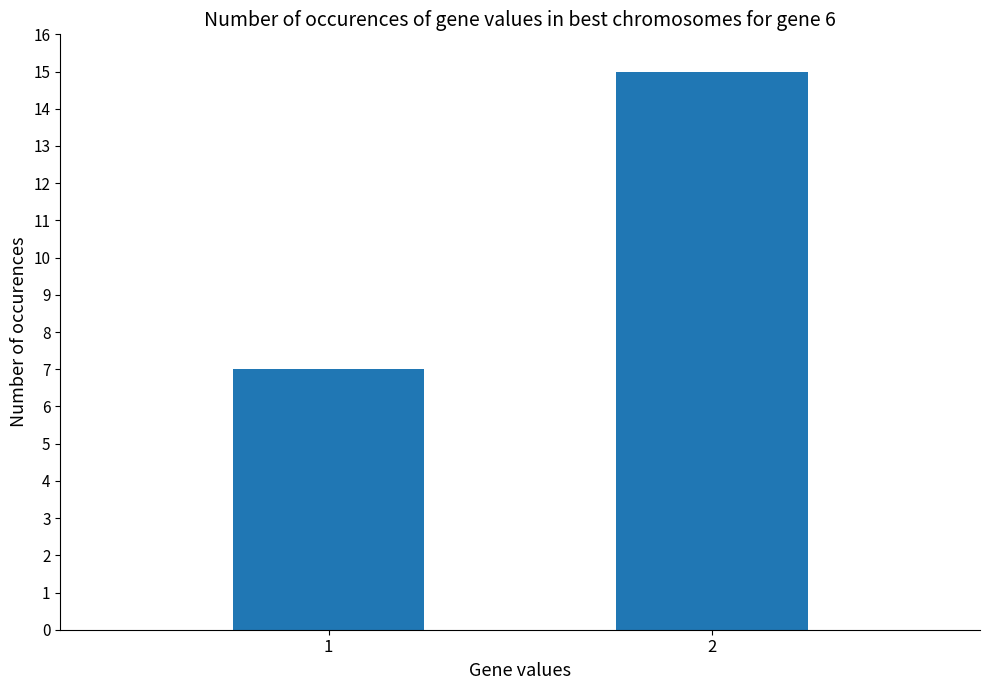

Is it true that the value at 2 is 15?

True